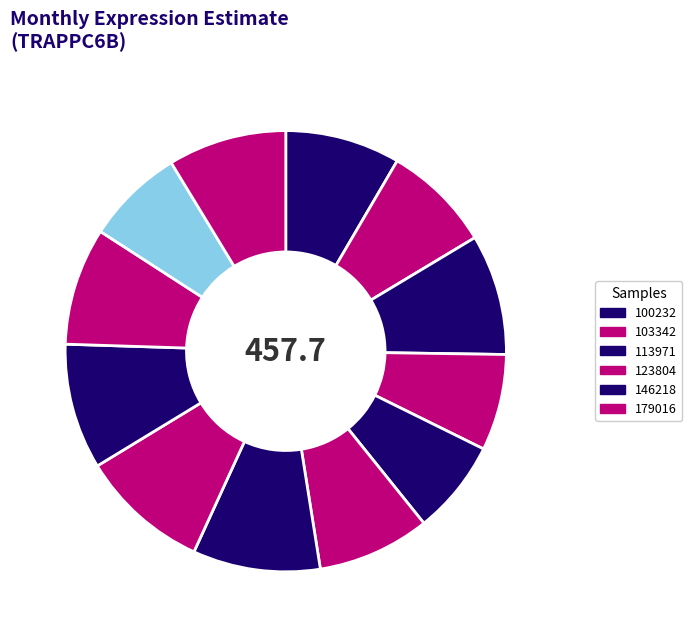

How many slices are in this pie chart?

12